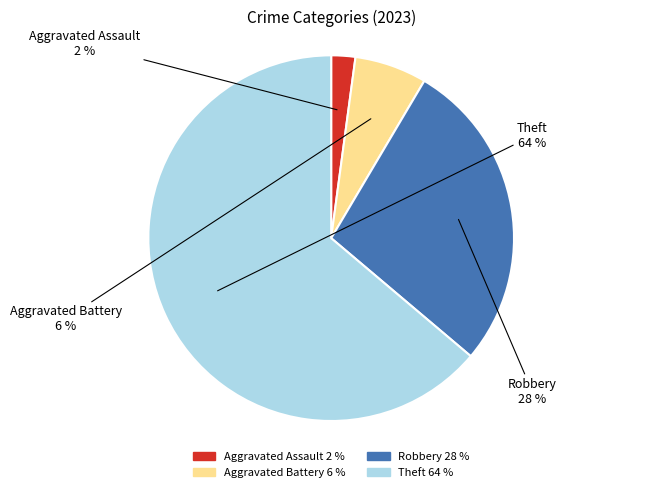

Do Robbery and Aggravated Battery together represent more than half of the pie?

No